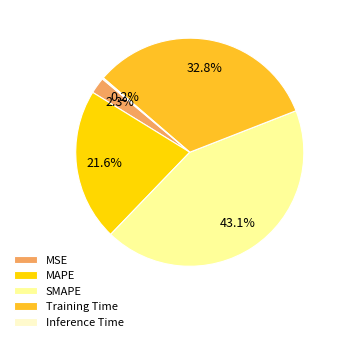

Is SMAPE the majority of the pie?

No